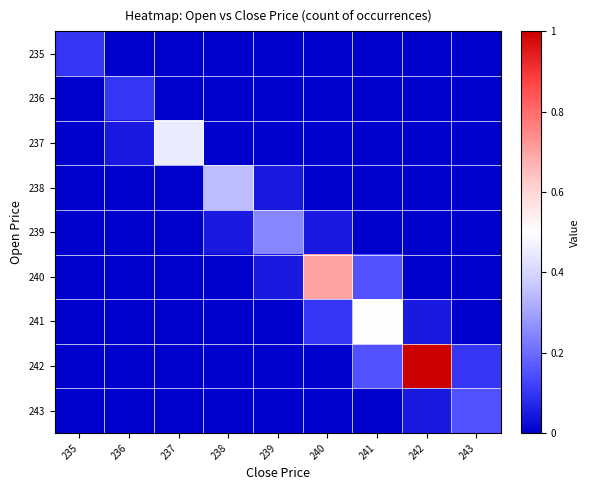

At how many categories does at least one series exceed 0?

9